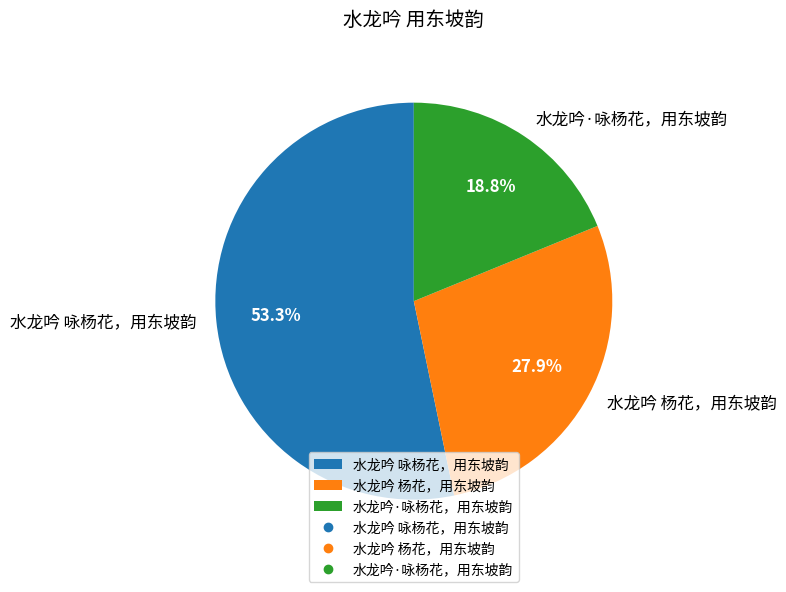

How many segments does this pie chart have?

3